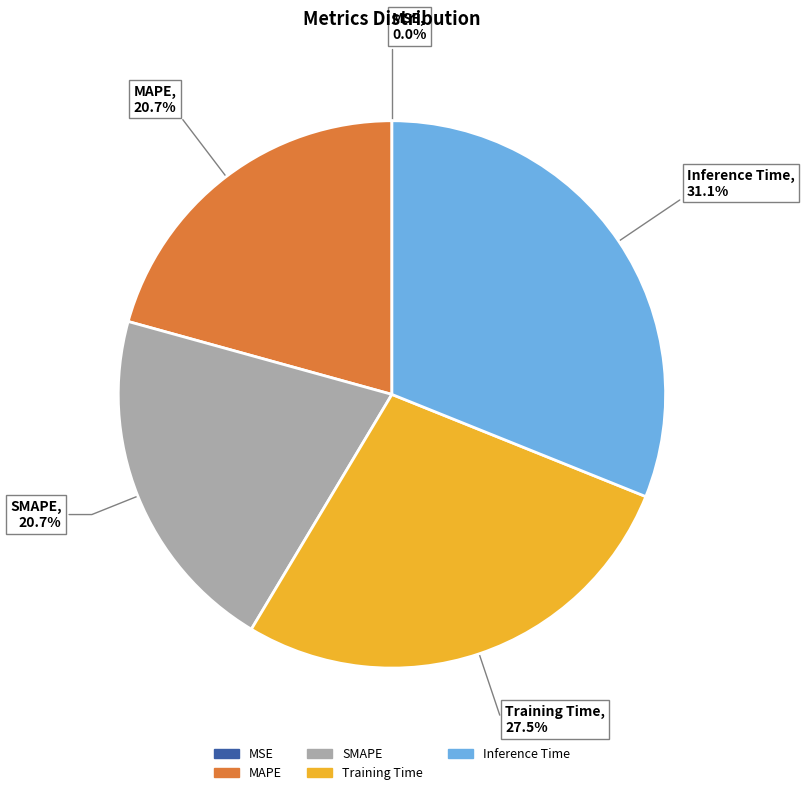

Does Inference Time represent more than half of the total?

No